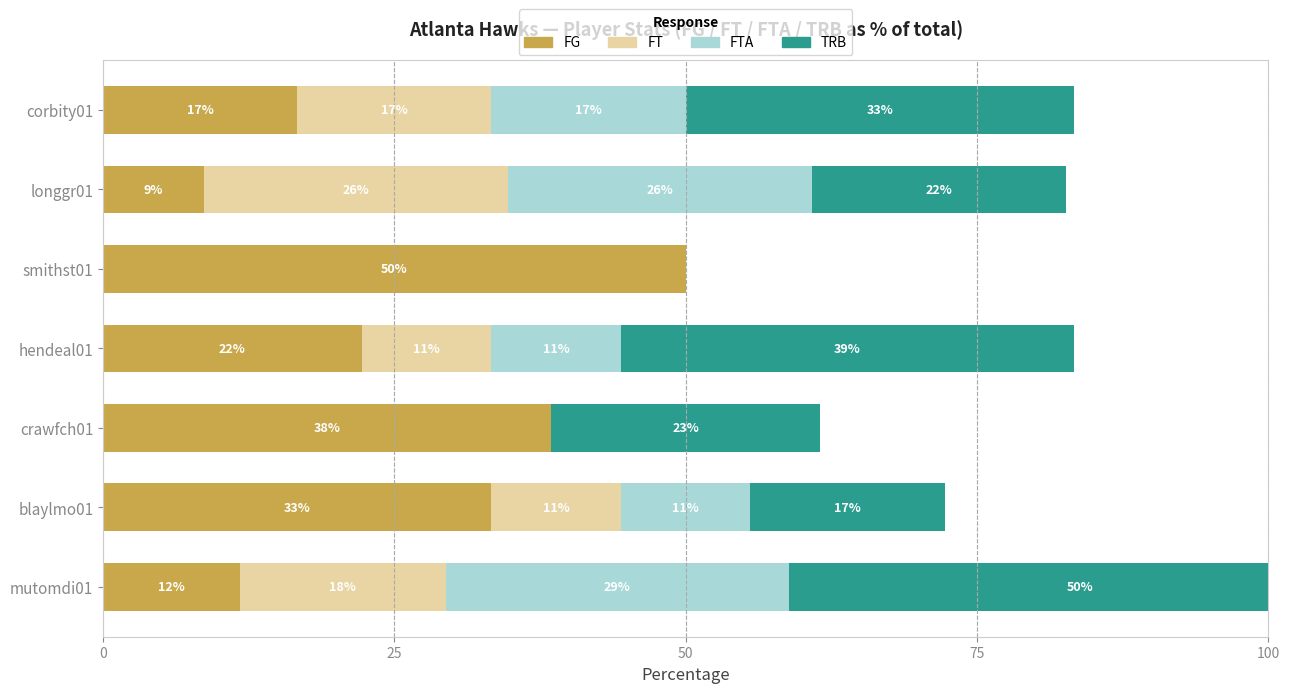

Reading right to left, transcribe all the data shown in this chart.

FG: 16.7	8.7	50.0	22.2	38.5	33.3	11.8
FT: 16.7	26.1	0.0	11.1	0.0	11.1	17.6
FTA: 16.7	26.1	0.0	11.1	0.0	11.1	29.4
TRB: 33.3	21.7	0.0	38.9	23.1	16.7	50.0